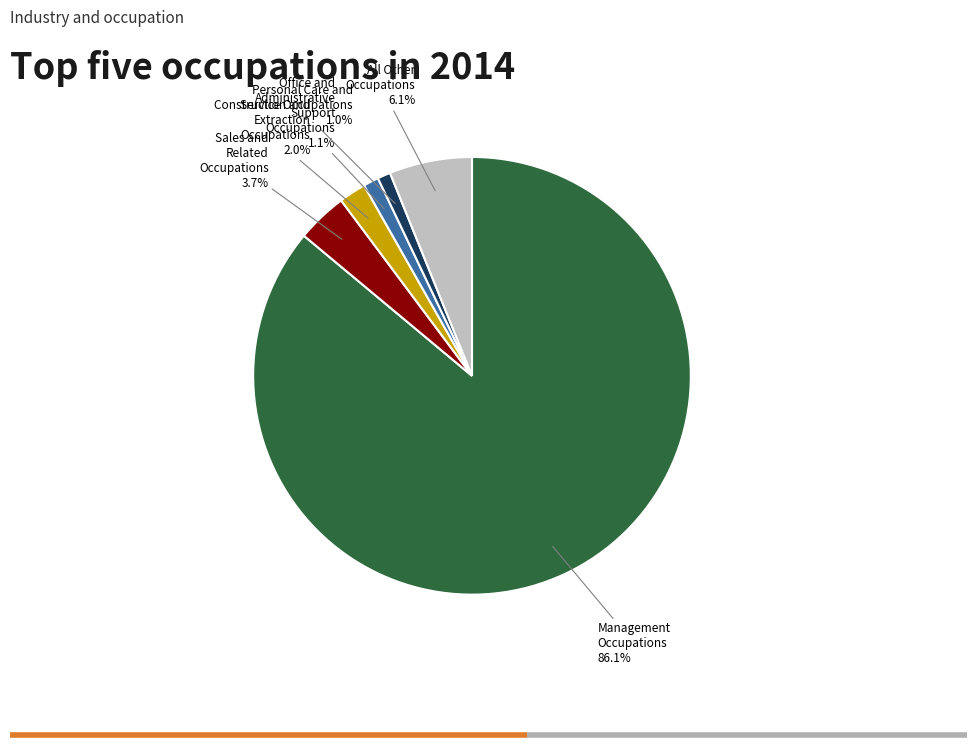

What is the largest slice in the pie chart?

Management Occupations